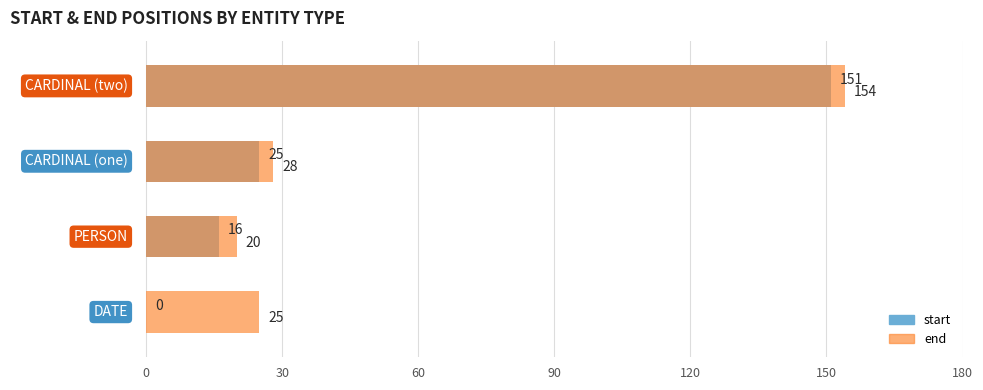

What is the difference between the end values at 90 and 30?

134